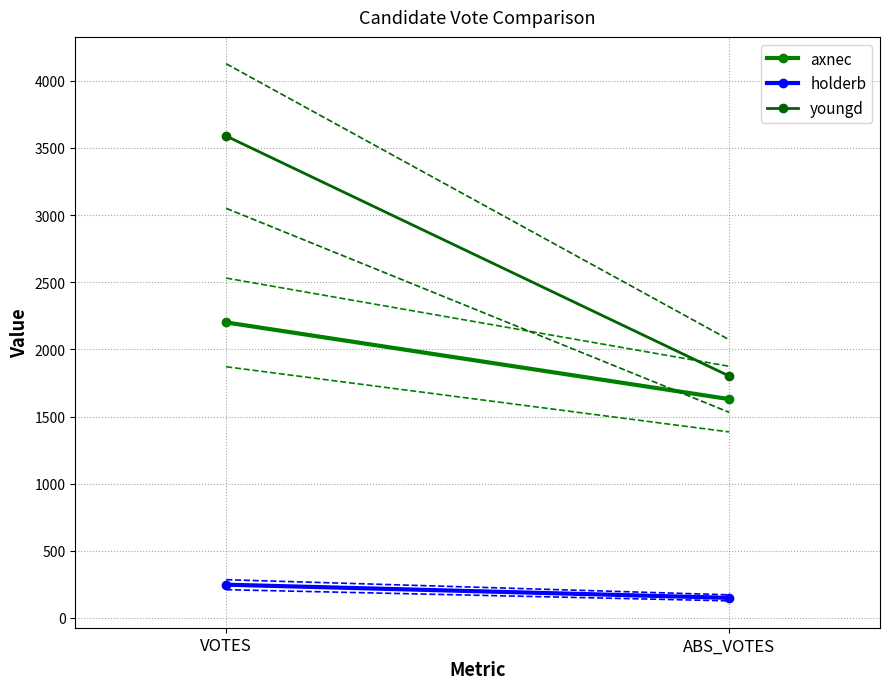

How many distinct data groups are displayed?

3